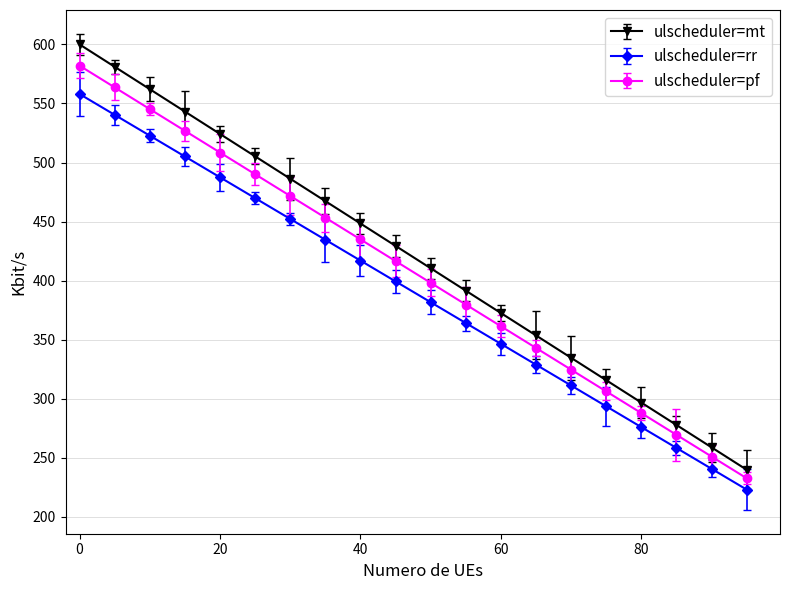

What is the minimum value shown in the chart?

223.2